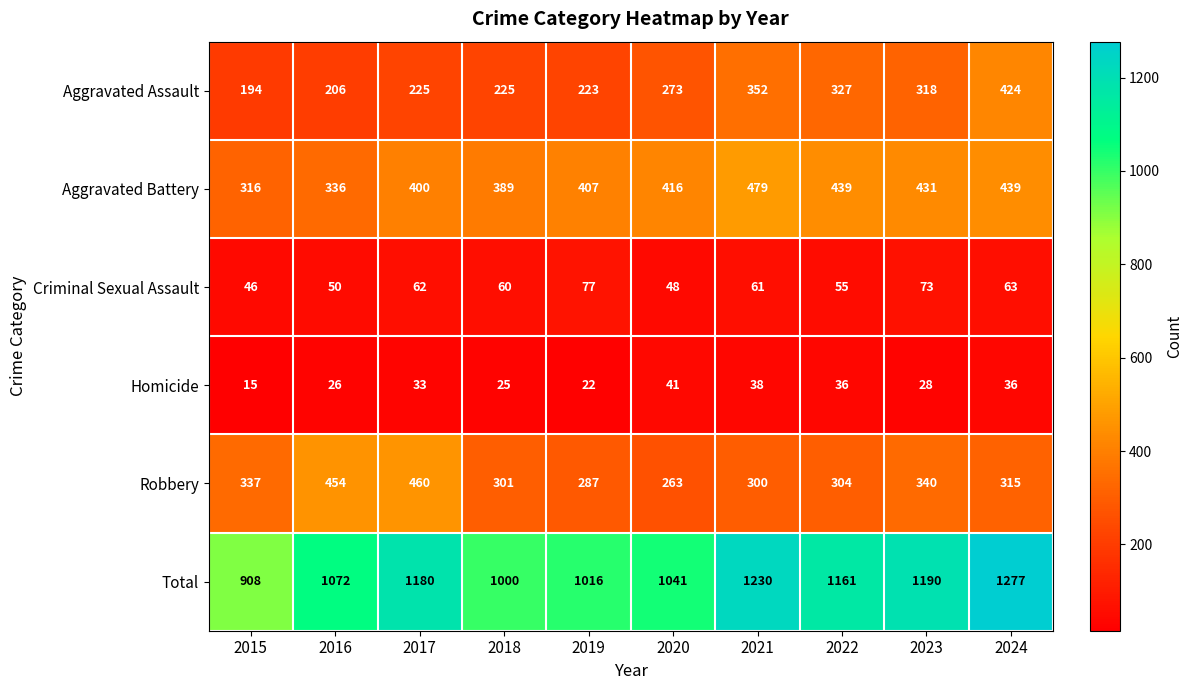

What is the minimum value shown in the chart?

15